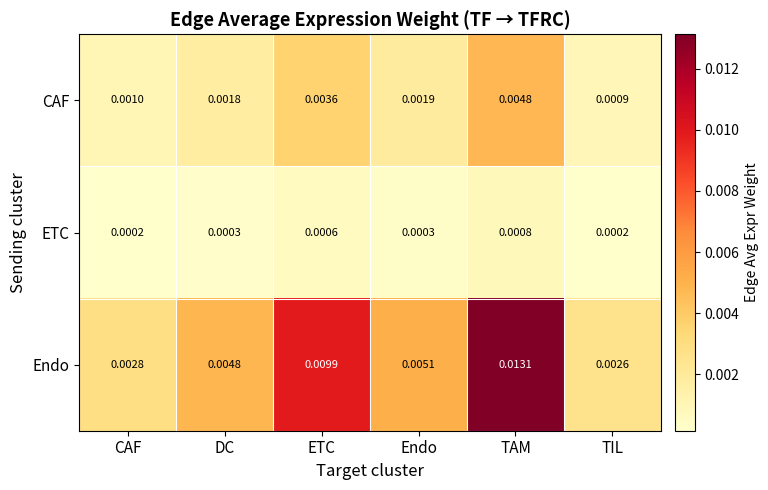

Rank the series by their maximum value, from lowest to highest.

ETC, CAF, Endo